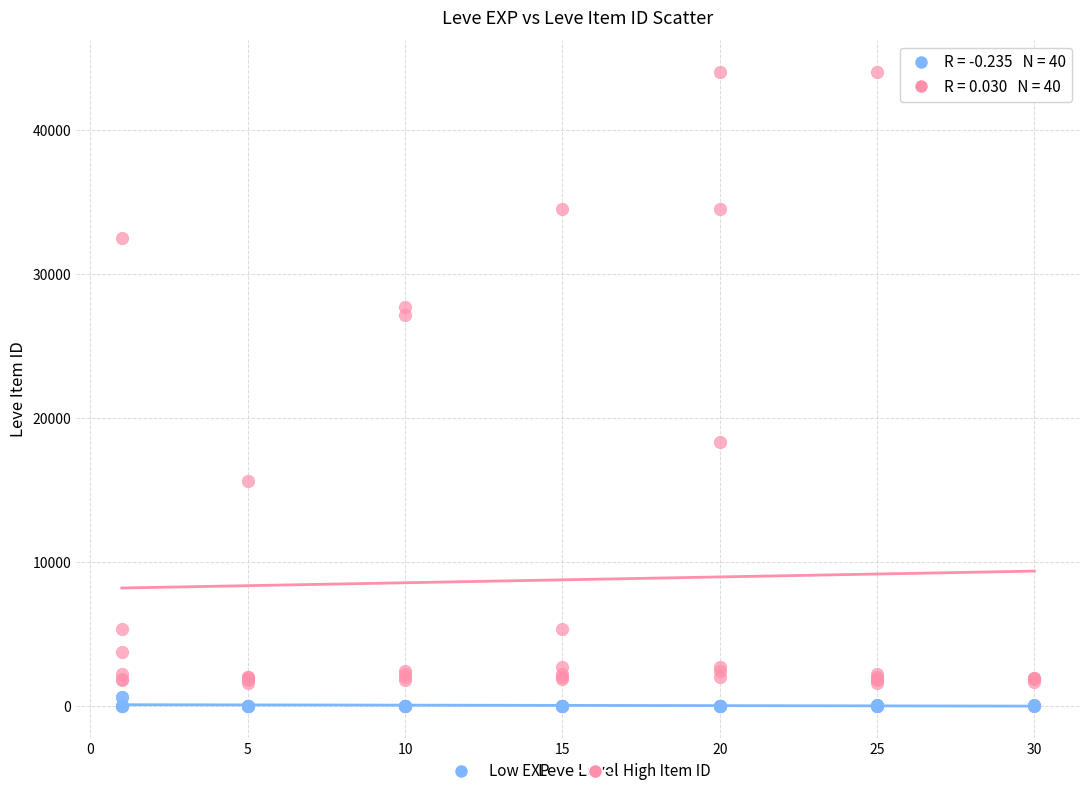

Across all series, what Y value is closest to 22012?

18348